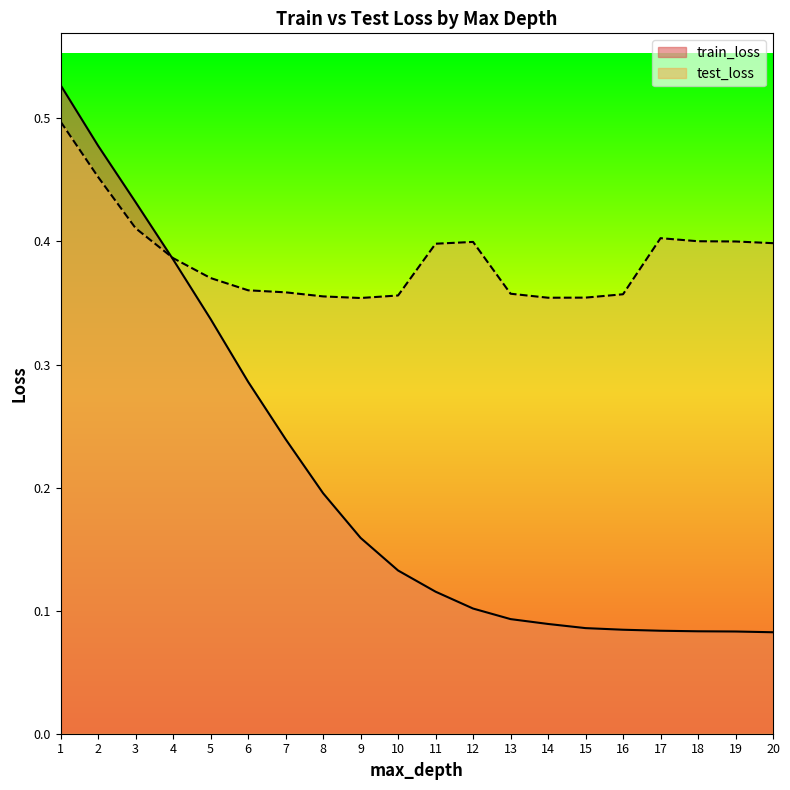

At which category is the sum across all series the highest?

1